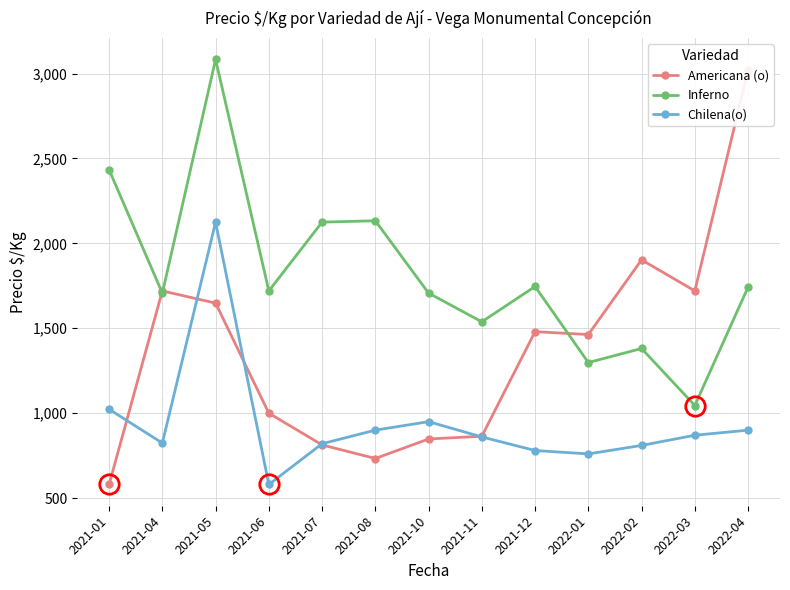

How many data points in Americana (o) are less than 1463?

6